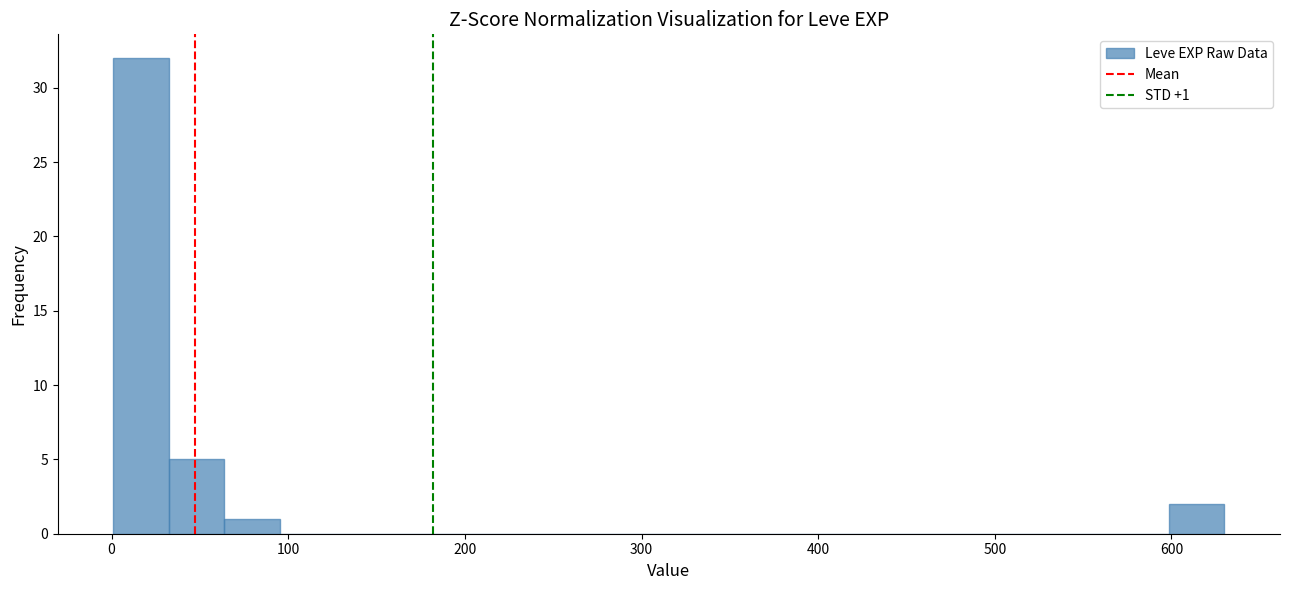

Read against the x-axis, roughly where is the centre of the tallest bar?

20